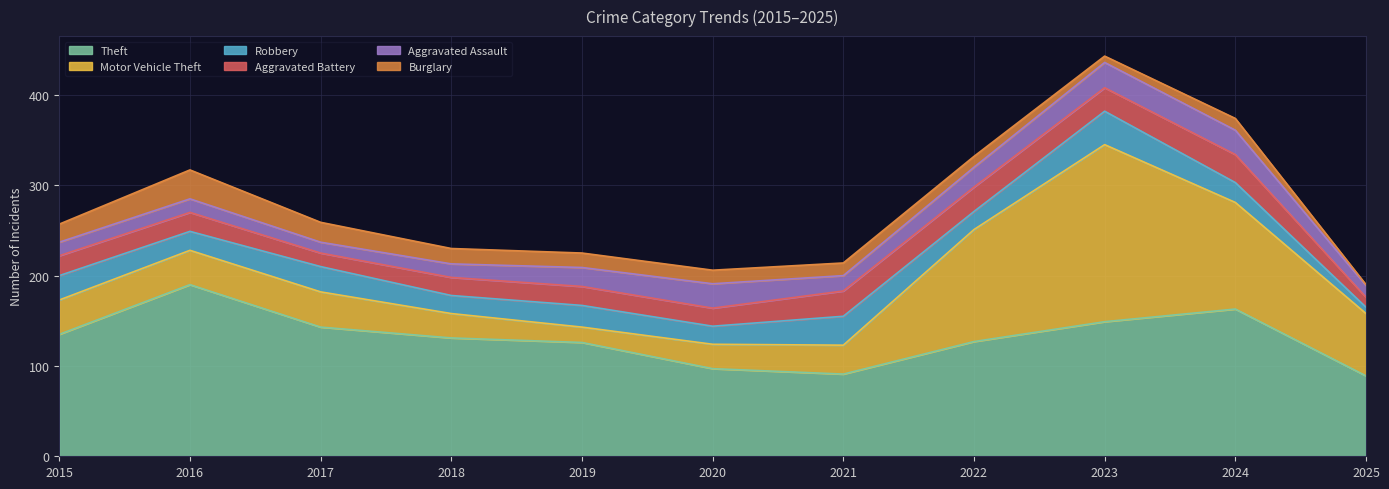

At which category does Burglary reach its first local peak?

2016